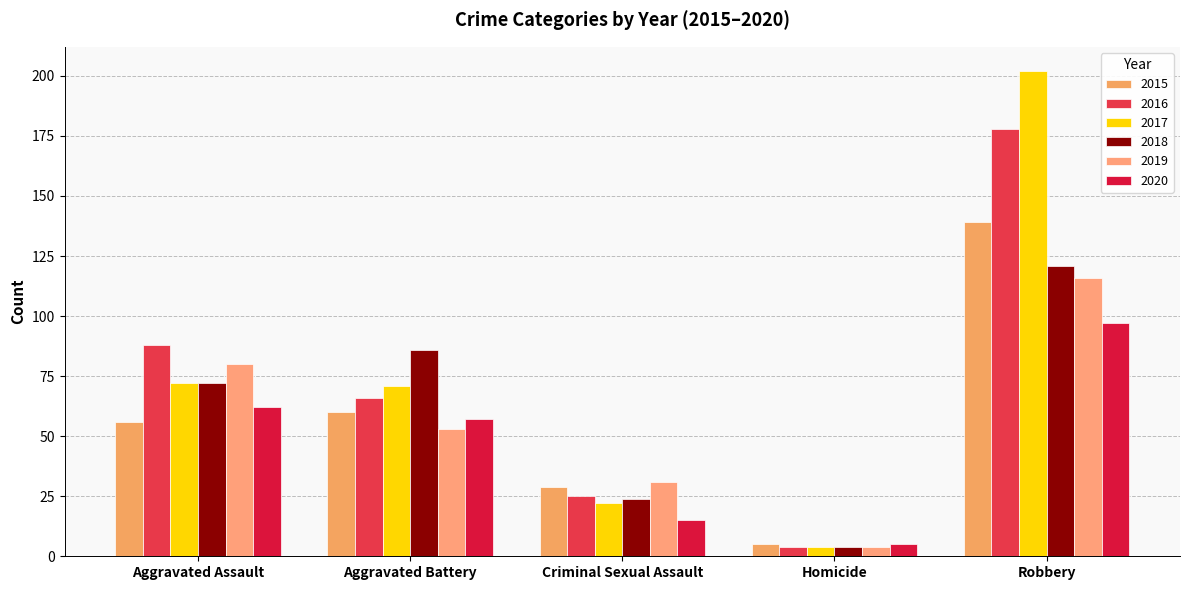

True or false: 2015 has a value of 56 at Aggravated Assault.

True